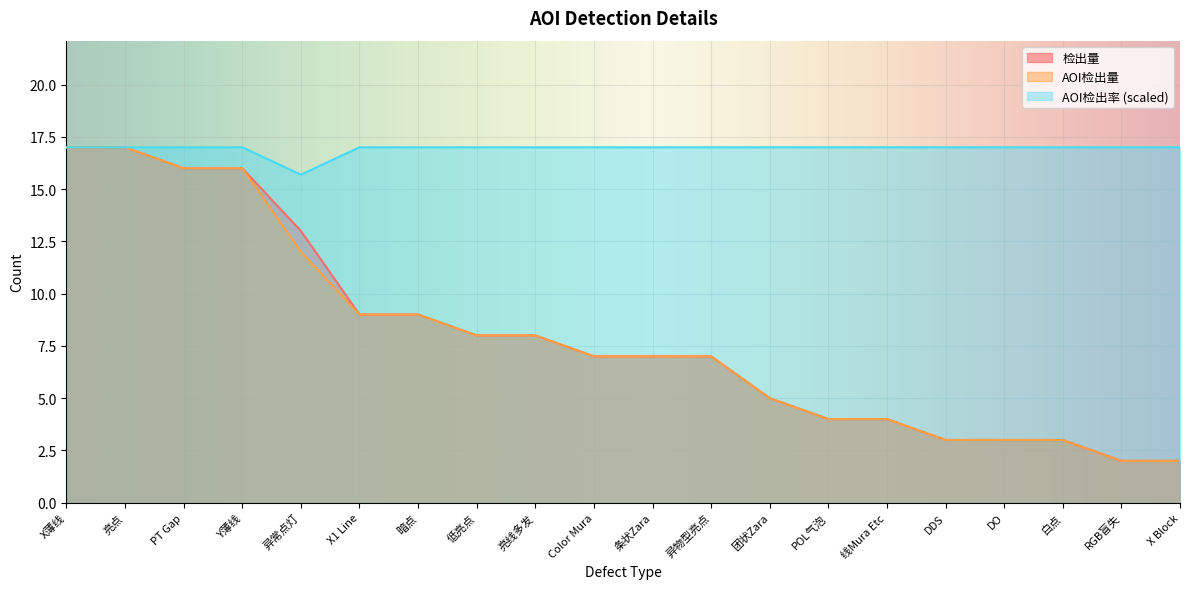

True or false: AOI检出量 has a value of 11.3 at Color Mura.

False